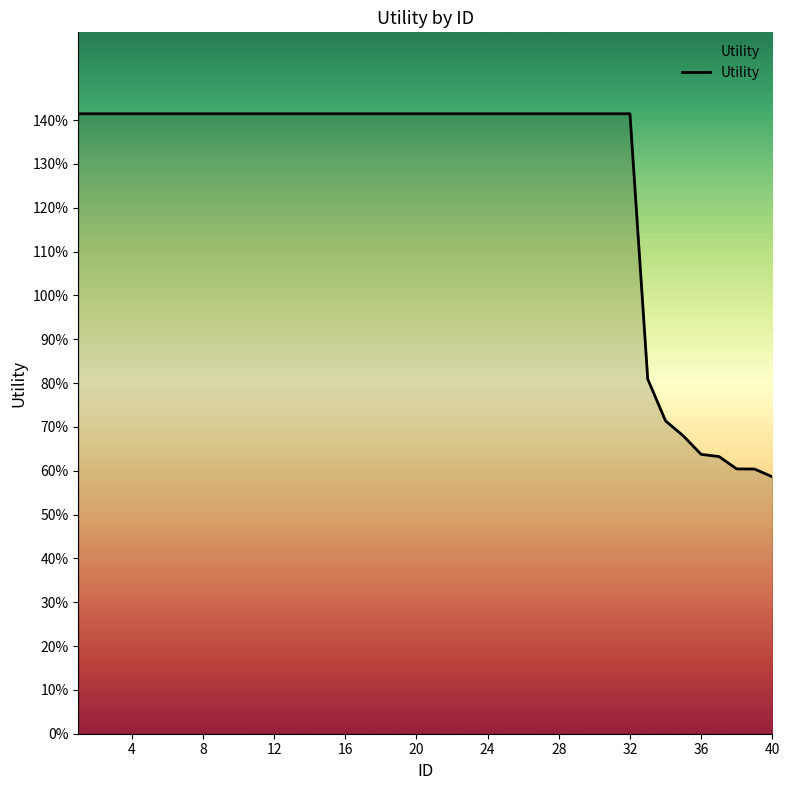

Does the chart have visible grid lines?

No